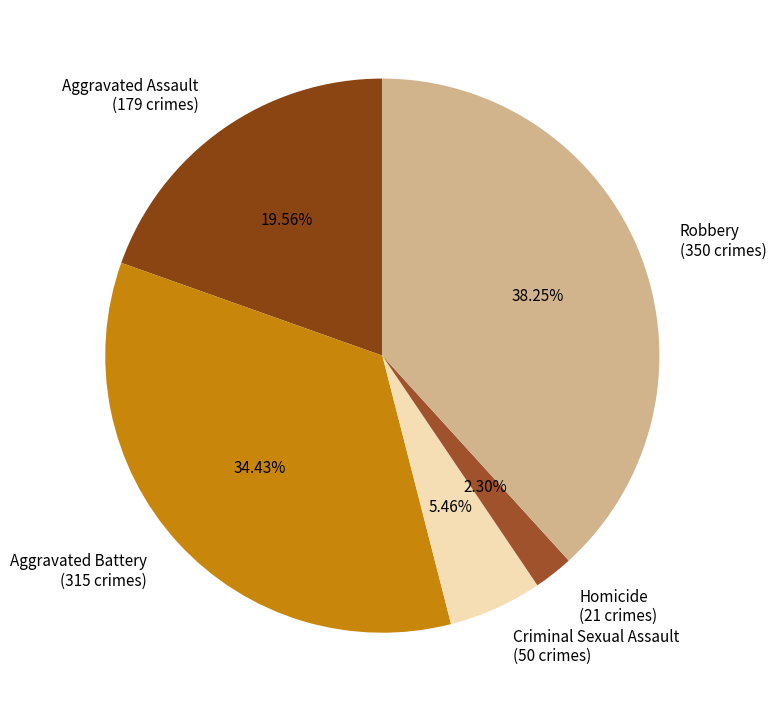

How many slices are in this pie chart?

5